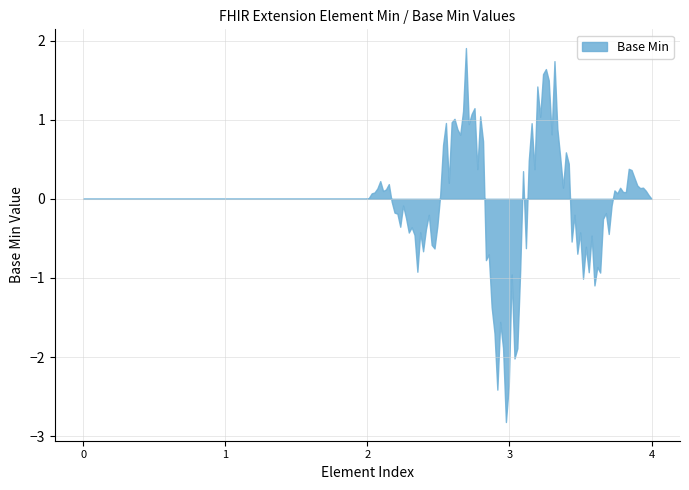

What is the minimum value shown in the chart?

-2.8